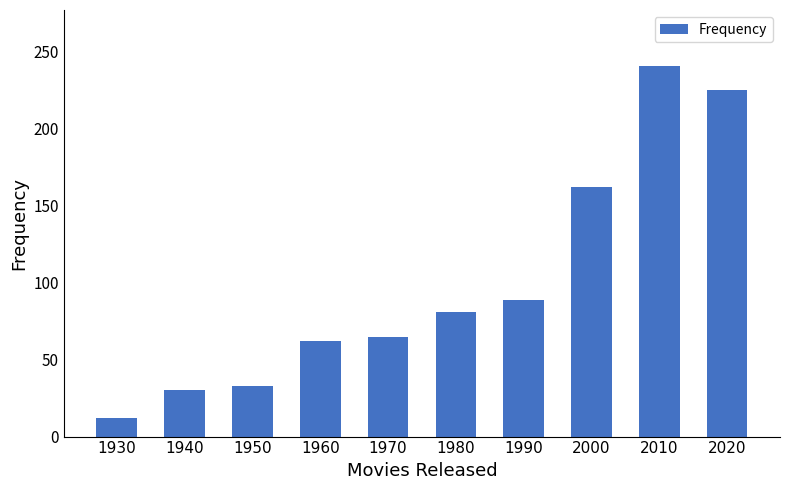

List the labels in order of value, largest first.

2010, 2020, 2000, 1990, 1980, 1970, 1960, 1950, 1940, 1930